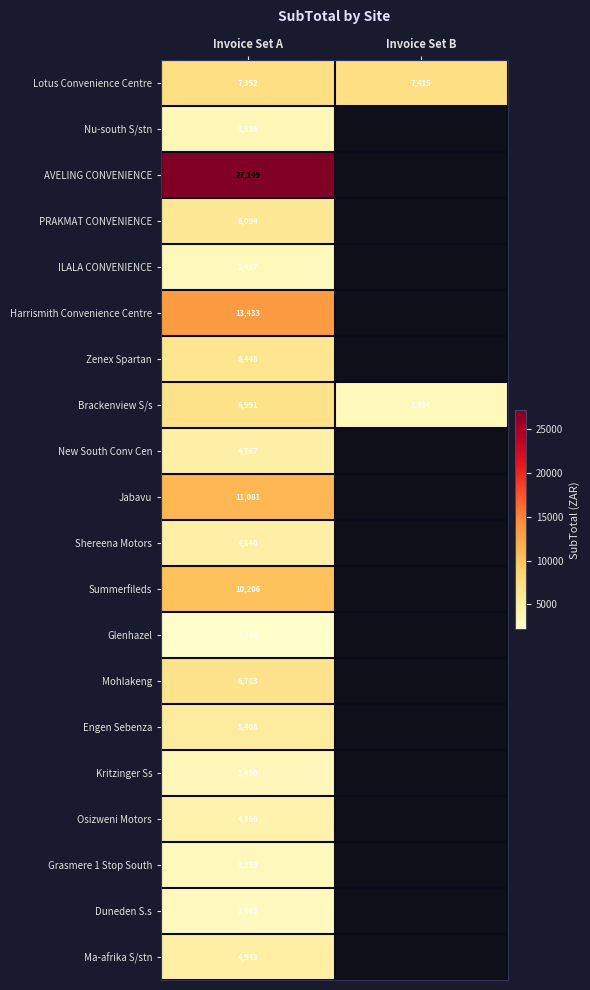

At Invoice Set A, list the series in order from largest to smallest.

AVELING CONVENIENCE, Harrismith Convenience Centre, Jabavu, Summerfileds, Lotus Convenience Centre, Brackenview S/s, Mohlakeng, Zenex Spartan, PRAKMAT CONVENIENCE, Engen Sebenza, Ma-afrika S/stn, Shereena Motors, New South Conv Cen, Osizweni Motors, Nu-south S/stn, Kritzinger Ss, ILALA CONVENIENCE, Grasmere 1 Stop South, Duneden S.s, Glenhazel